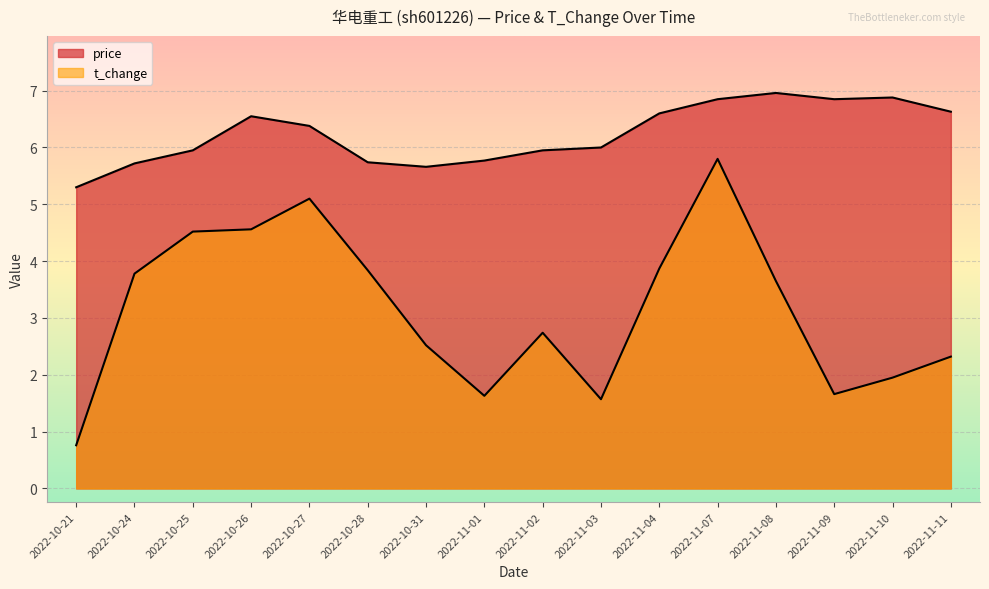

What is the sum of all t_change values?

50.3